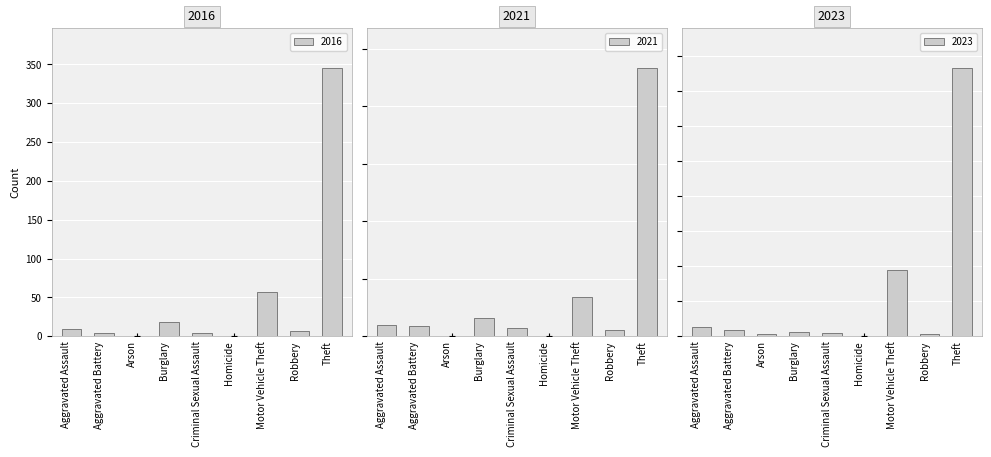

What is the difference between the 2019 values at Motor Vehicle Theft and Aggravated Battery?

53